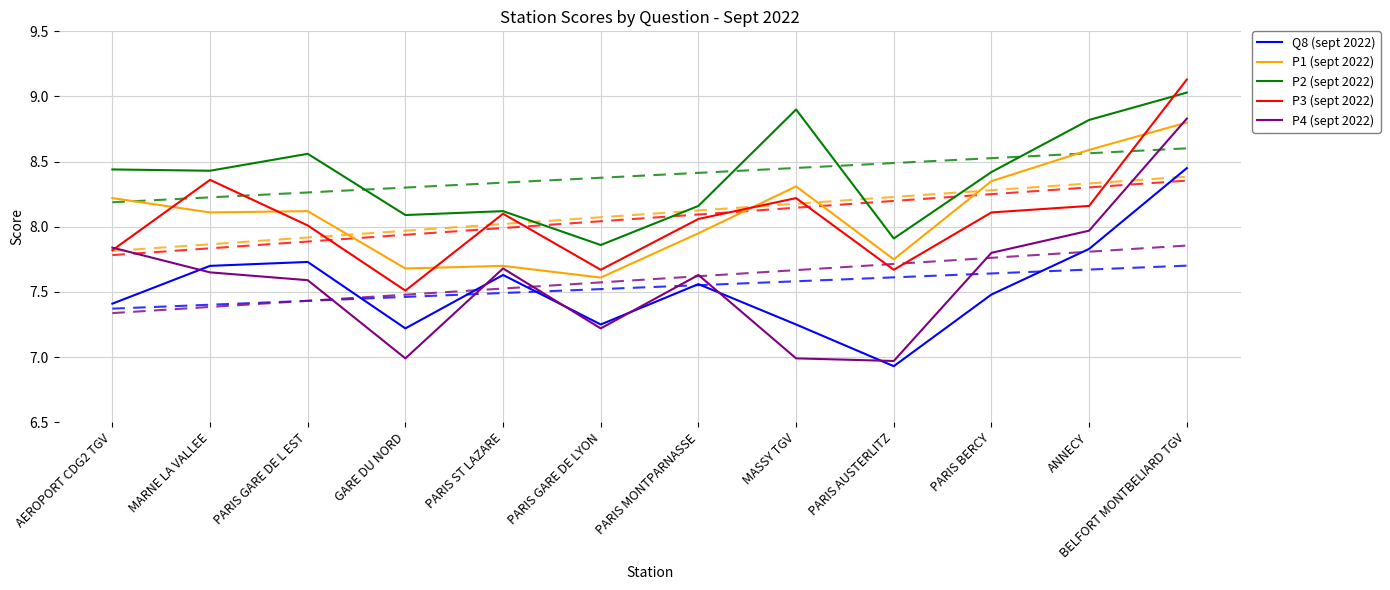

Which series has the largest total across all categories?

P2 (sept 2022)